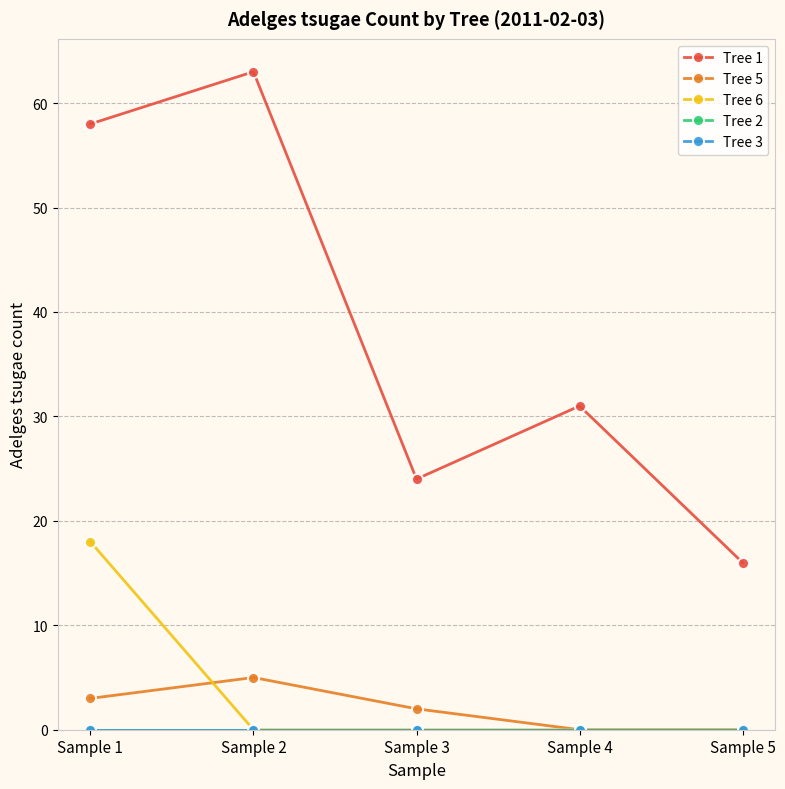

What is the approximate value of Tree 1 at Sample 5, to the nearest 10?

20